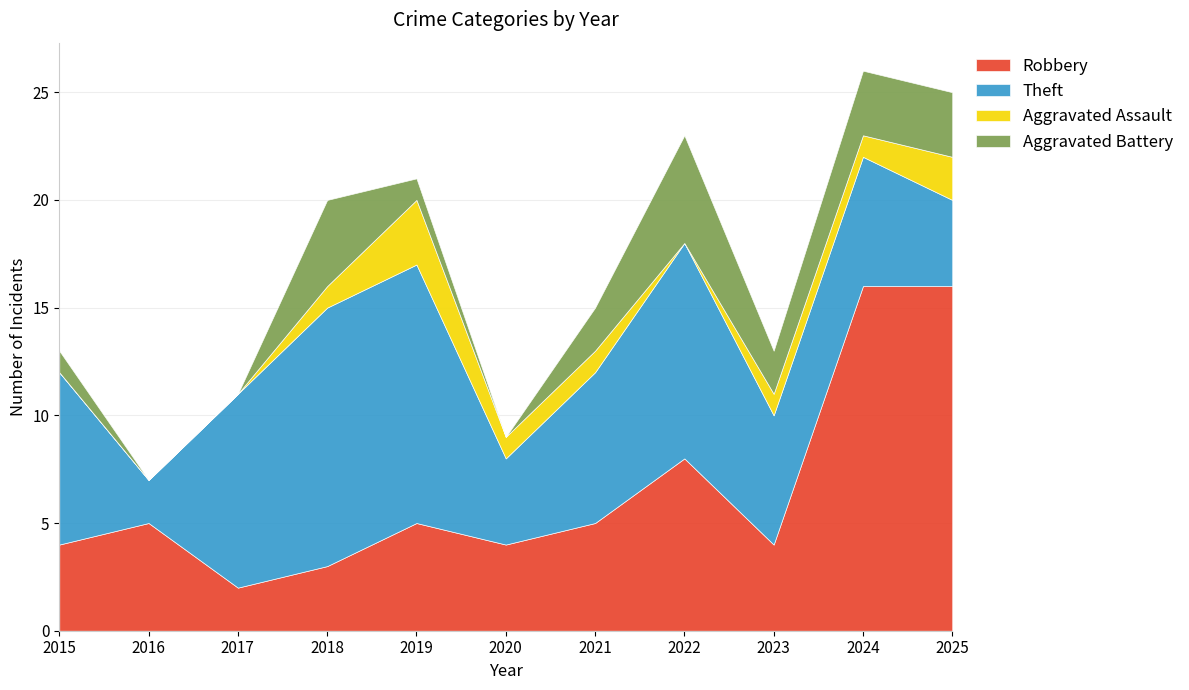

What is the total value across all series at 2022?

23